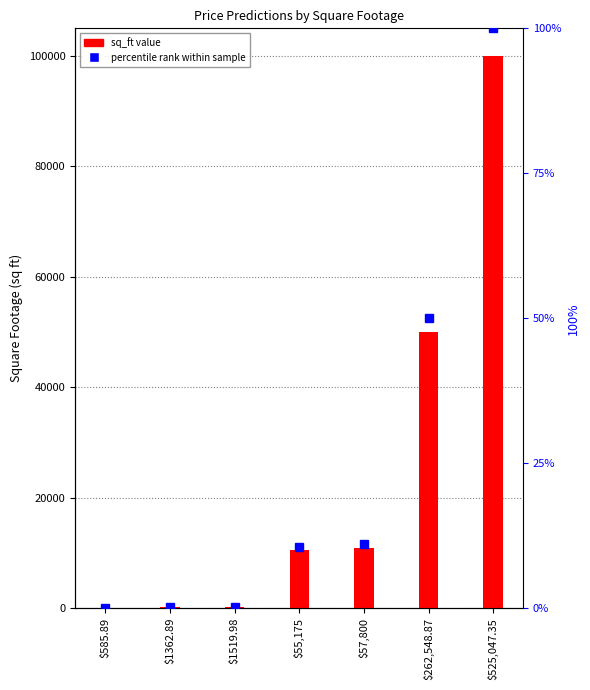

Which label corresponds to the smallest value in the chart?

$585.89